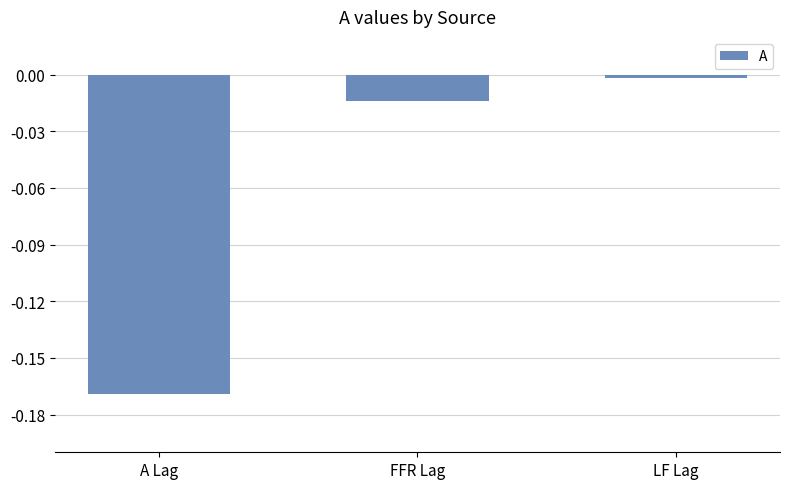

What position from the left is LF Lag?

3